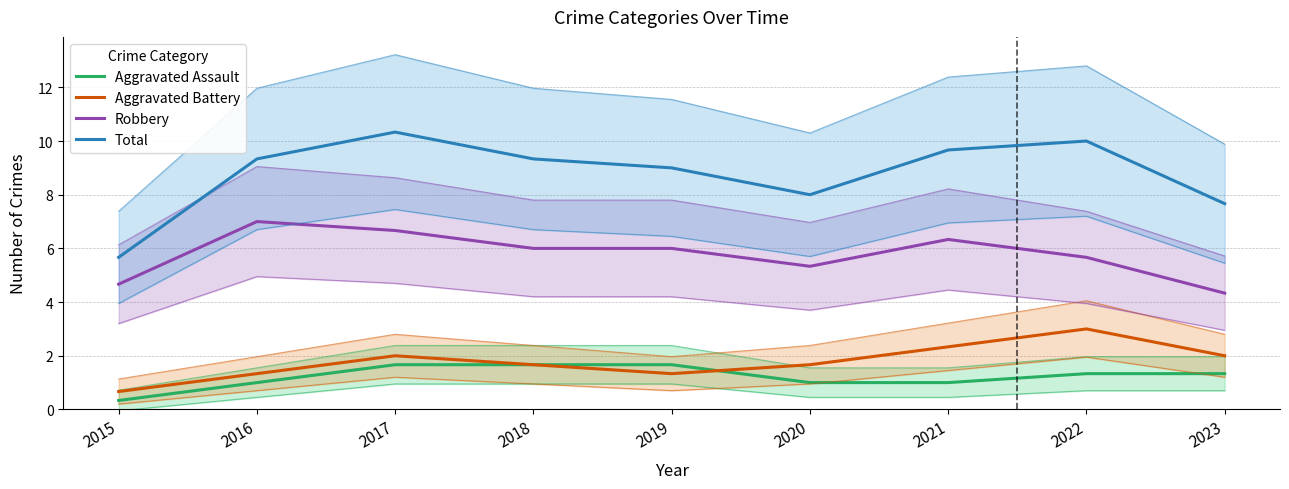

Is it true that Aggravated Battery equals 0.7 at 2015?

True